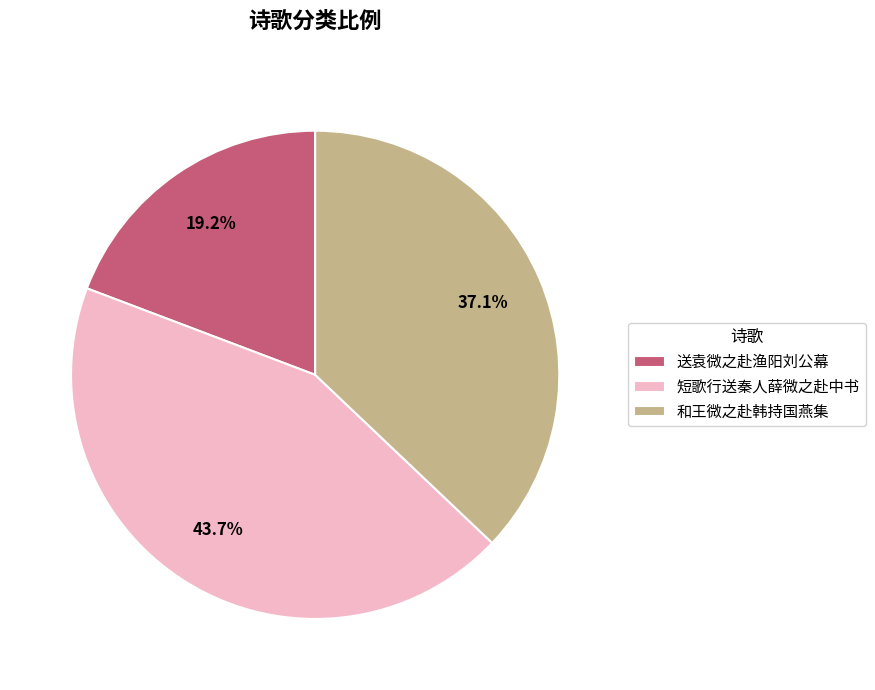

Do 送袁微之赴渔阳刘公幕 and 和王微之赴韩持国燕集 together represent more than half of the pie?

Yes